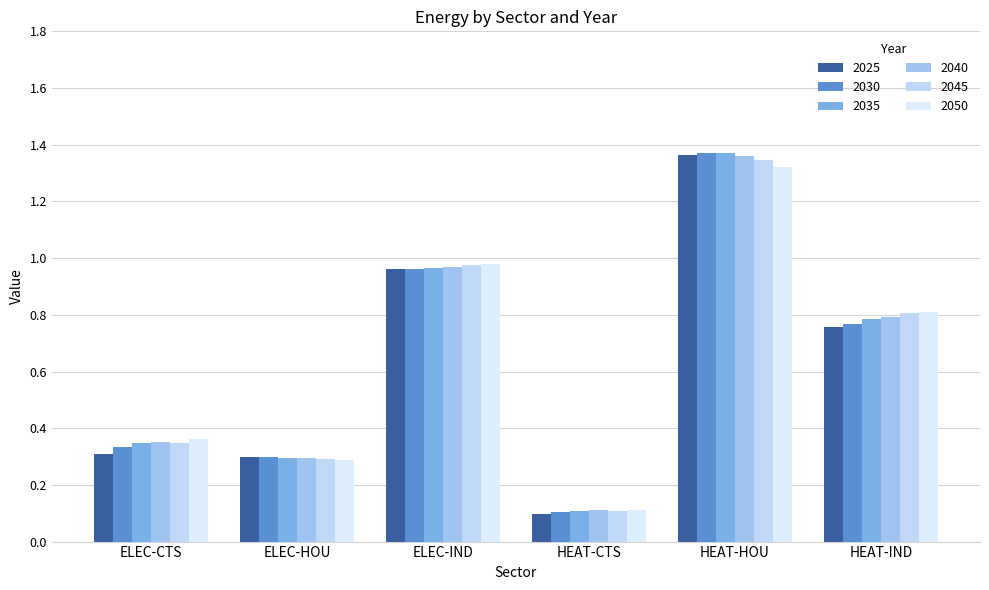

Are the bars grouped side by side (vs. stacked)?

Yes